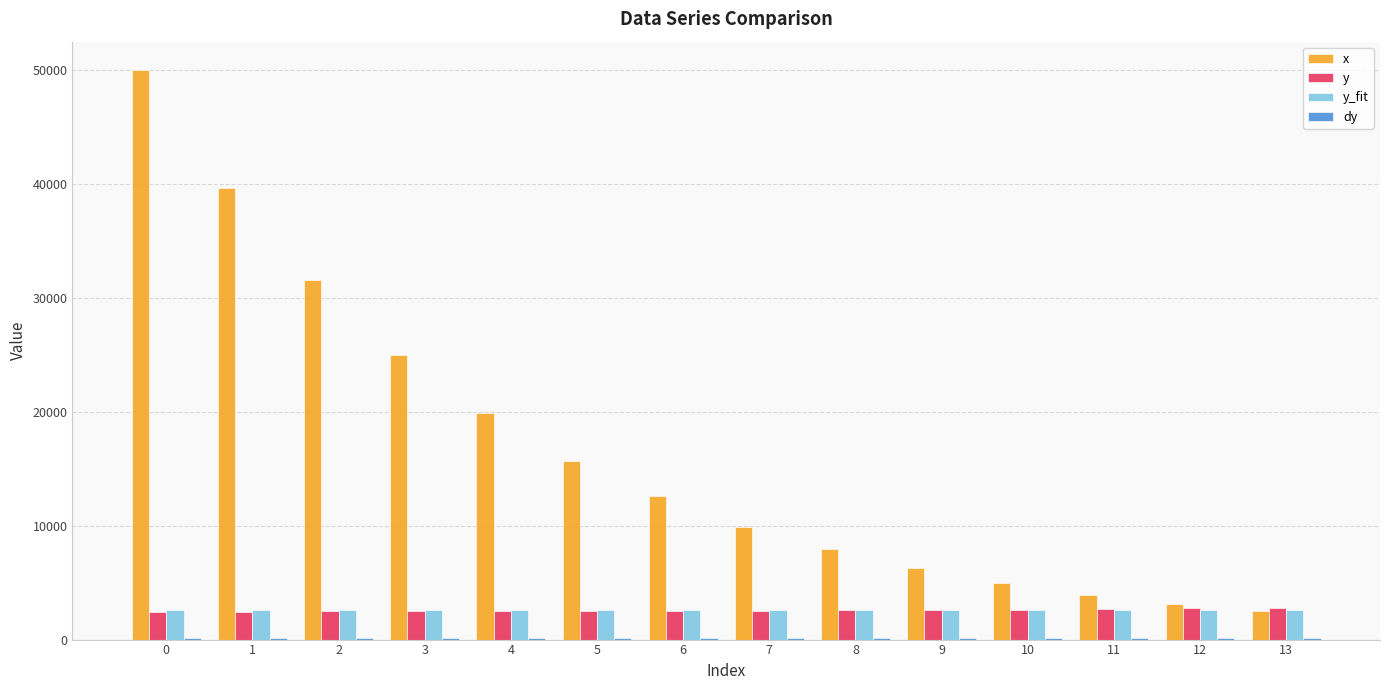

Between 1 and 2, which series saw the biggest shift?

x